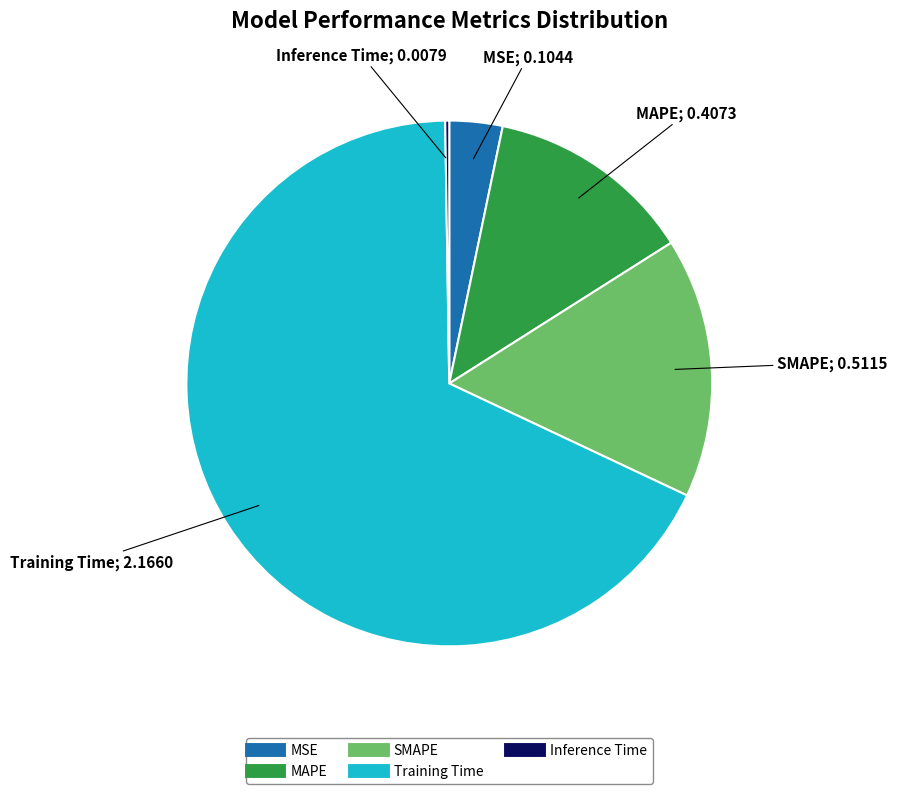

Is the sum of Training Time and SMAPE greater than half?

Yes